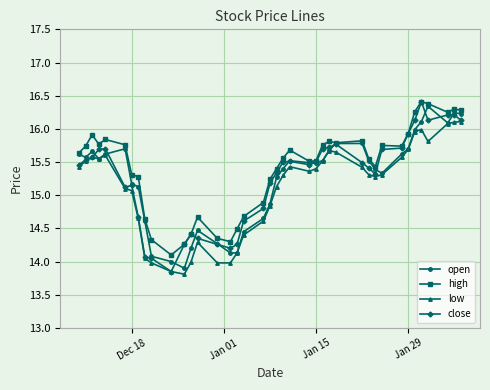

True or false: low and high cross at least once.

False